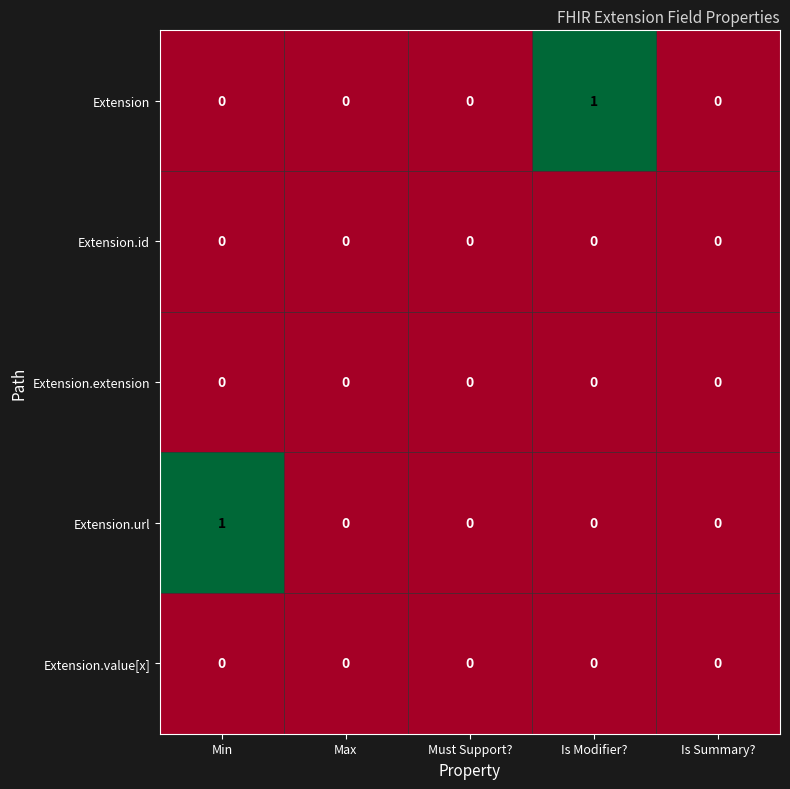

Between Min and Max, which series saw the biggest shift?

Extension.url